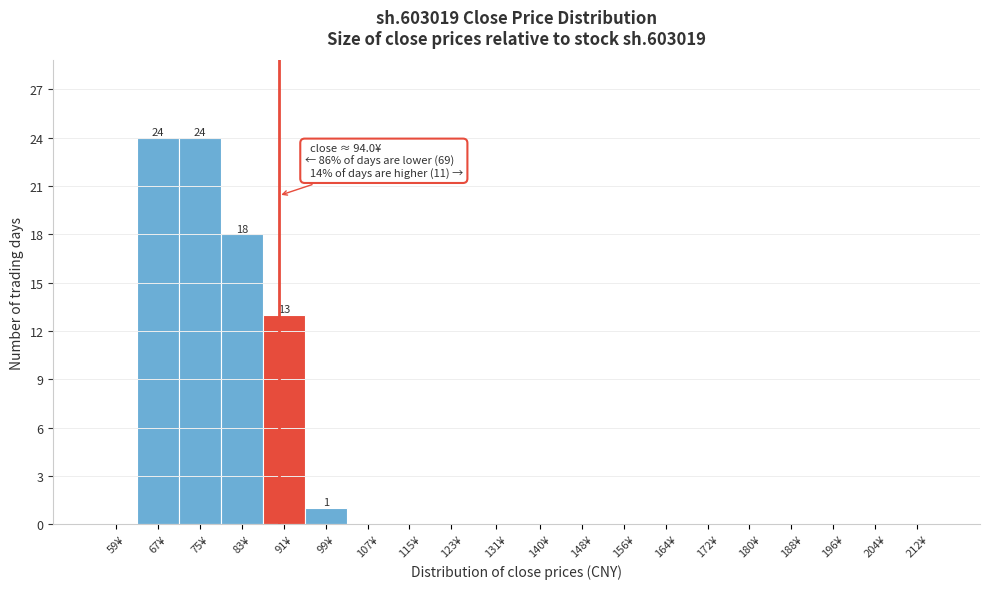

Reading right to left, transcribe all the data shown in this chart.

212¥=0	204¥=0	196¥=0	188¥=0	180¥=0	172¥=0	164¥=0	156¥=0	148¥=0	140¥=0	131¥=0	123¥=0	115¥=0	107¥=0	99¥=1	91¥=13	83¥=18	75¥=24	67¥=24	59¥=0